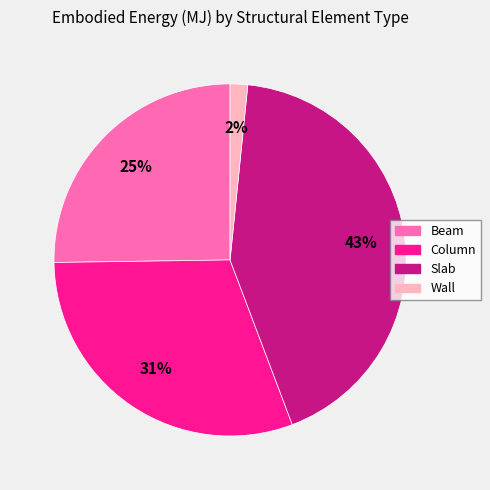

Which slice is the smallest?

Wall